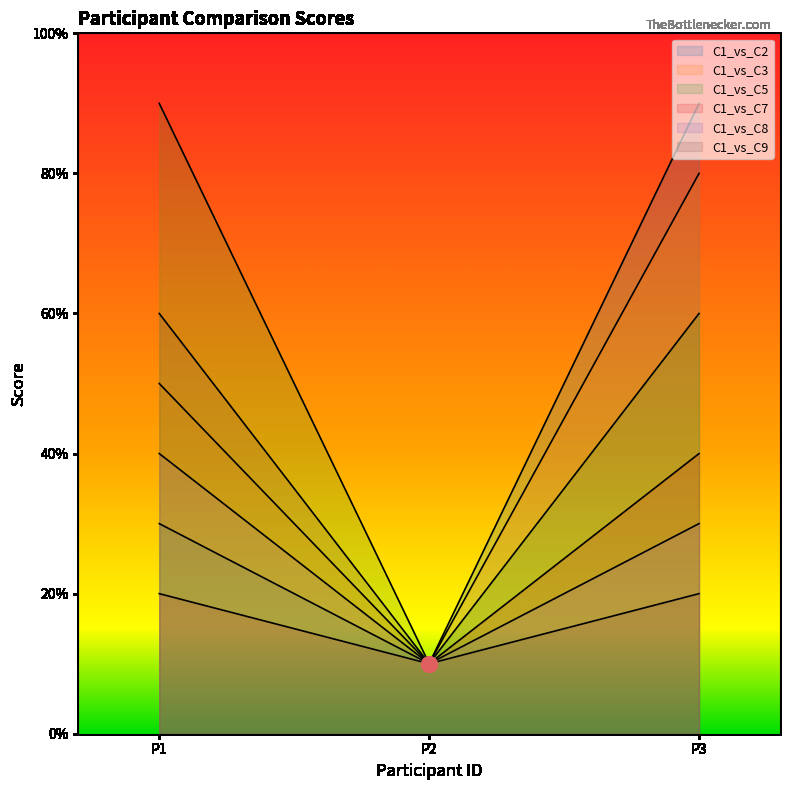

Which series contains the highest Y value?

C1_vs_C2